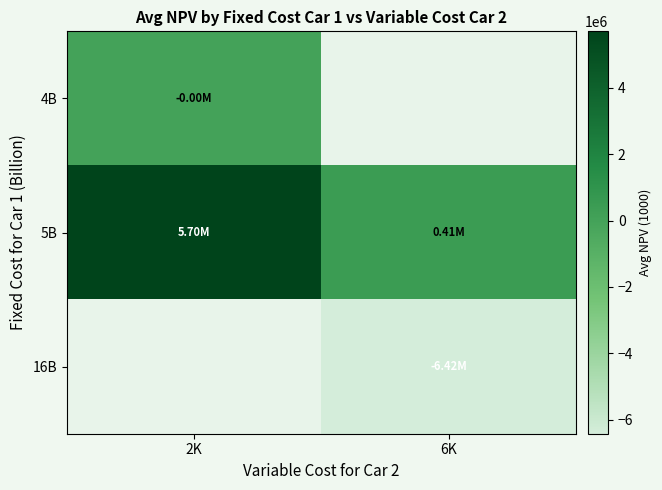

What is the sum of the 5B values at 2K and 6K?

6117974.6